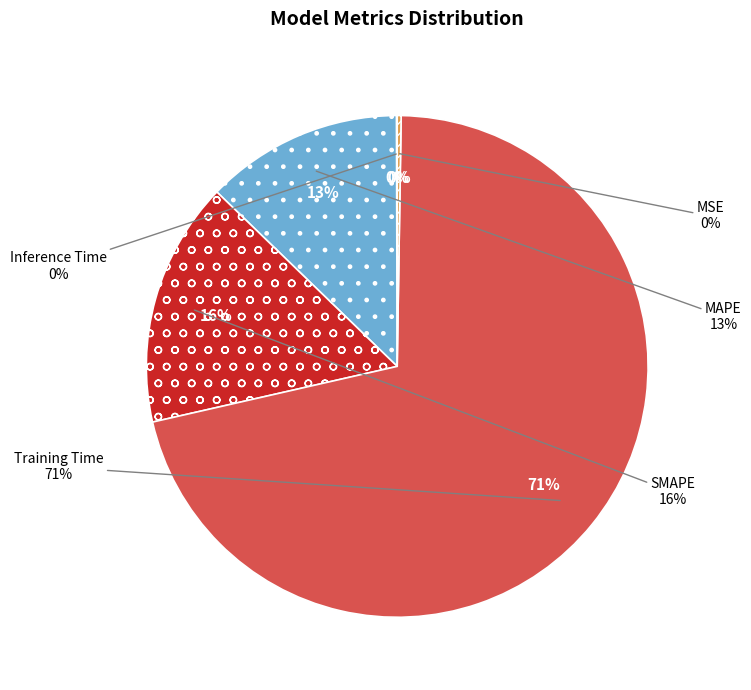

Count the number of slices in the pie.

5